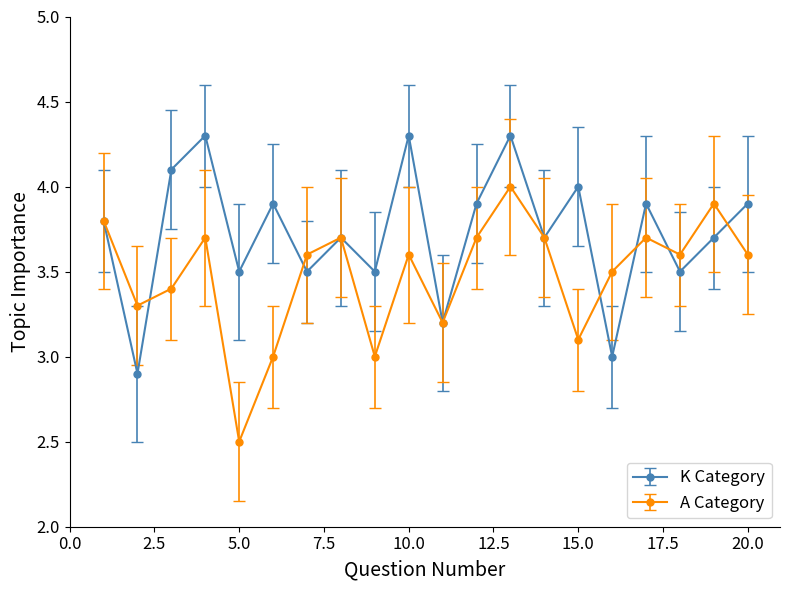

True or false: K Category has more than 1 points higher than both neighbors.

True